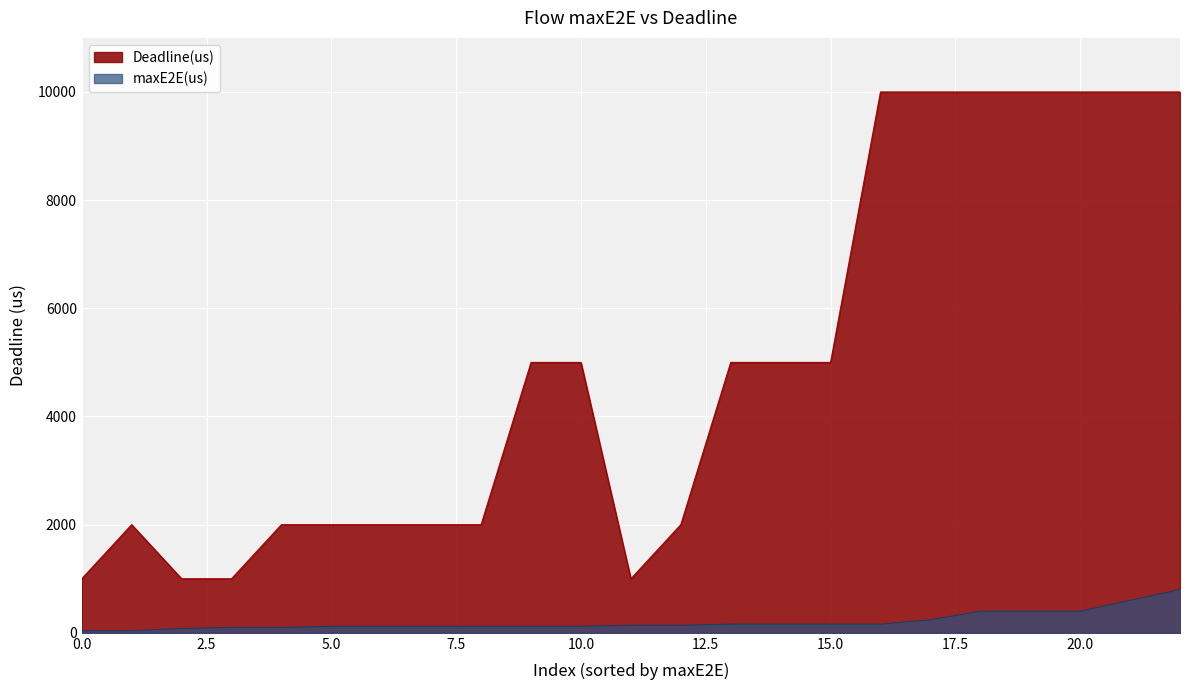

Count the number of data series in this chart.

2